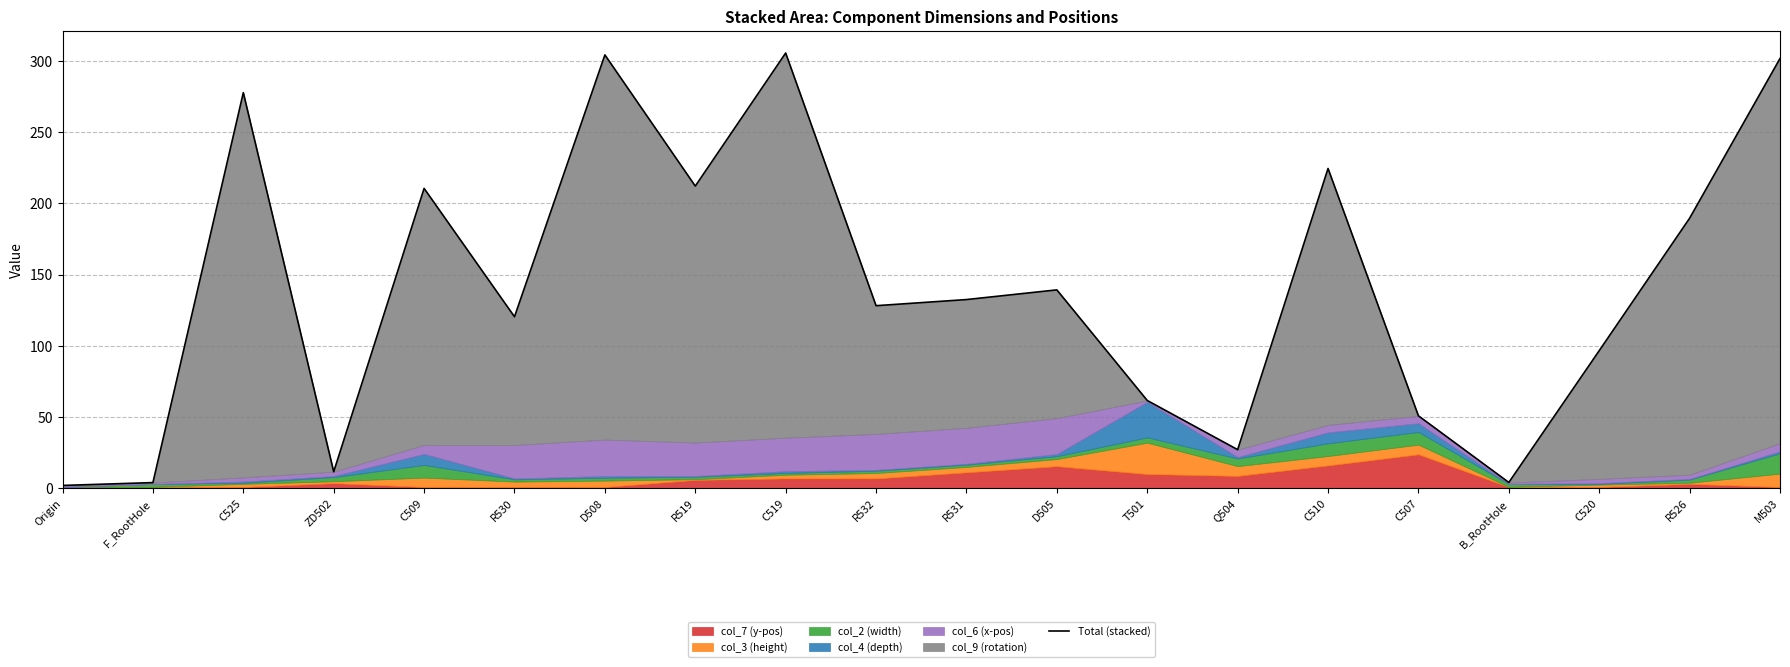

The value at F_RootHole is 6.1. True or false?

False